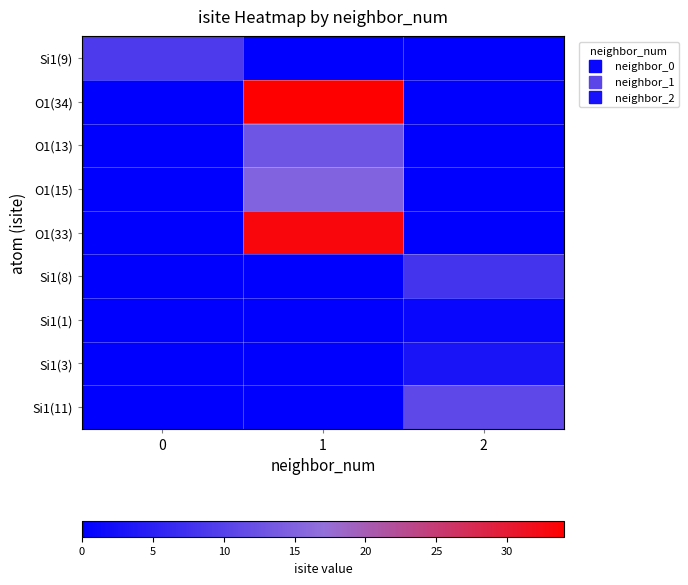

Reading left to right, transcribe all the data shown in this chart.

Si1(9): 0=9	1=0	2=0
O1(34): 0=0	1=34	2=0
O1(13): 0=0	1=13	2=0
O1(15): 0=0	1=15	2=0
O1(33): 0=0	1=33	2=0
Si1(8): 0=0	1=0	2=8
Si1(1): 0=0	1=0	2=1
Si1(3): 0=0	1=0	2=3
Si1(11): 0=0	1=0	2=11